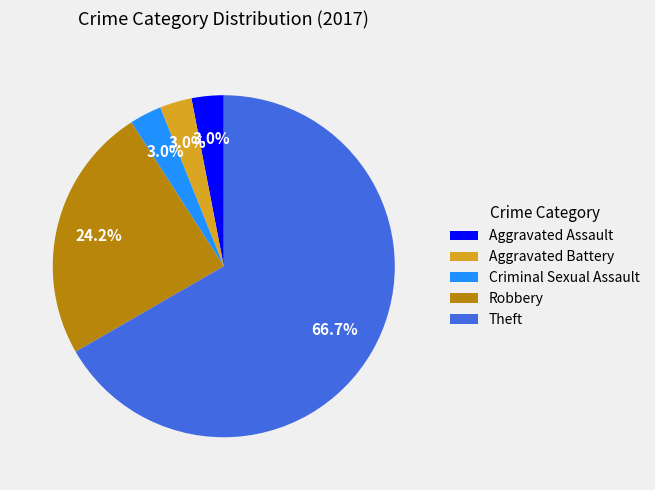

To the nearest percent, what is the average slice percentage?

20%